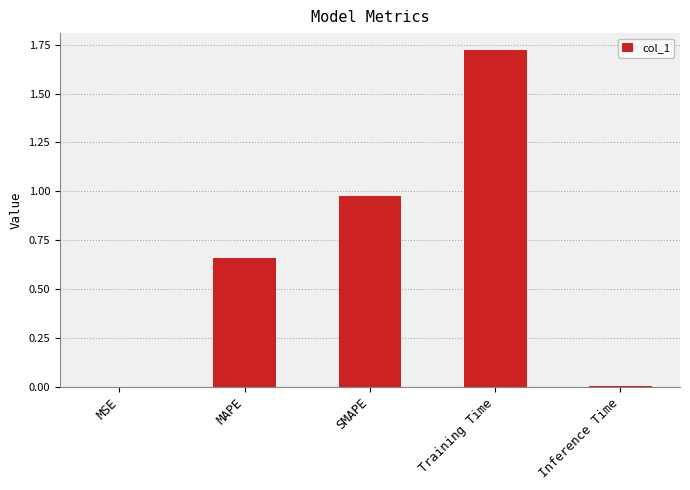

Which category has the highest value across all series?

Training Time